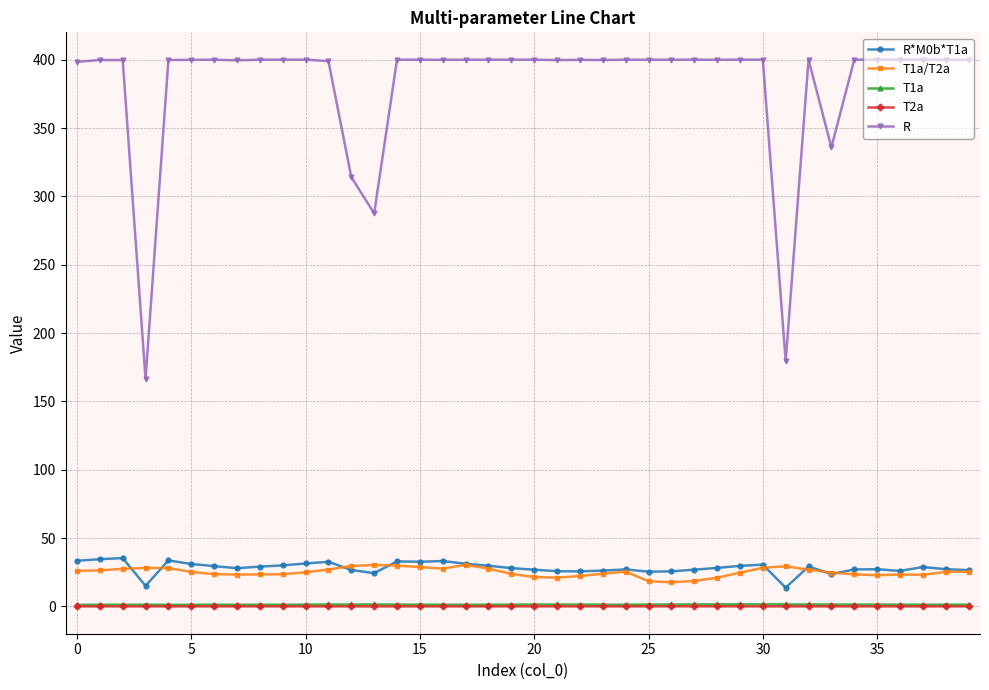

Which series has the widest spread of values?

R